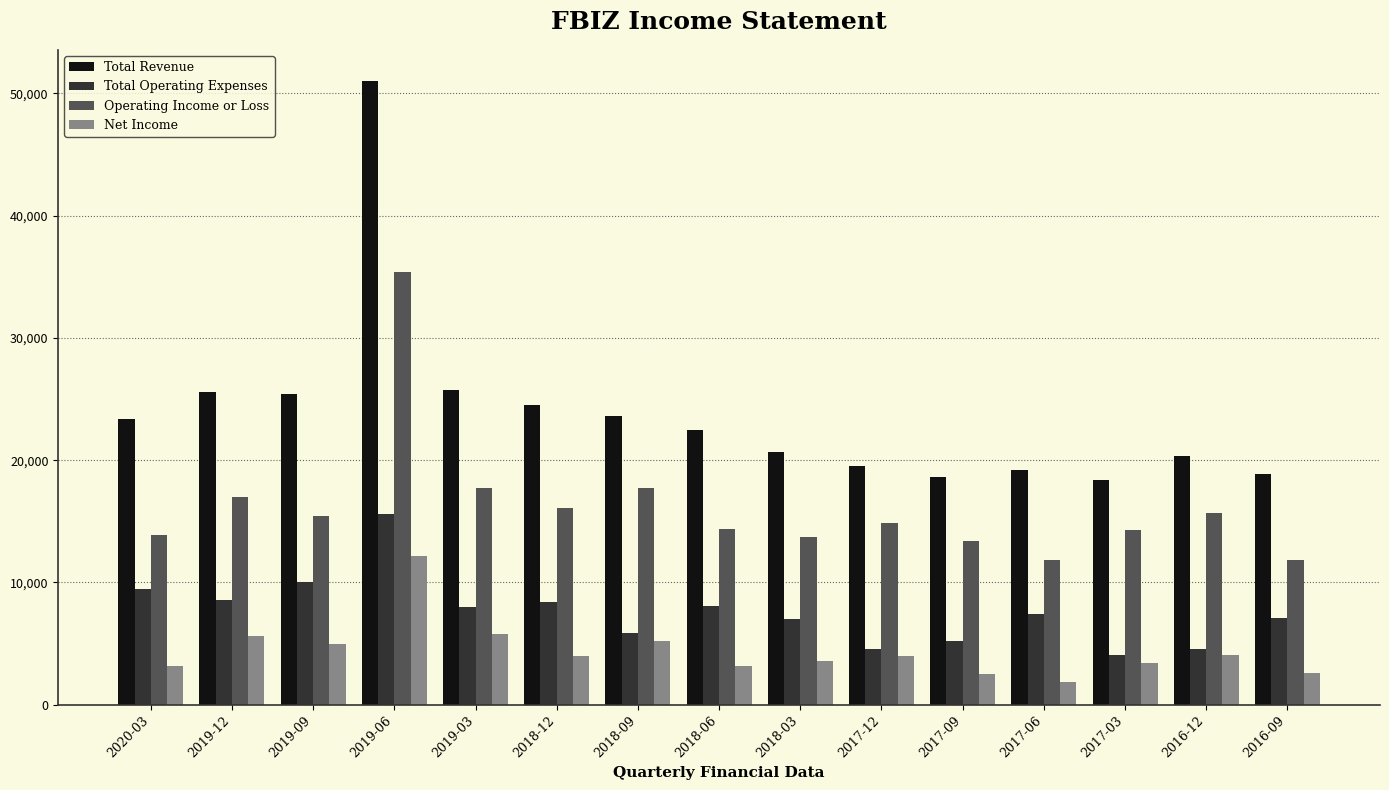

How many data points does each series have?

15